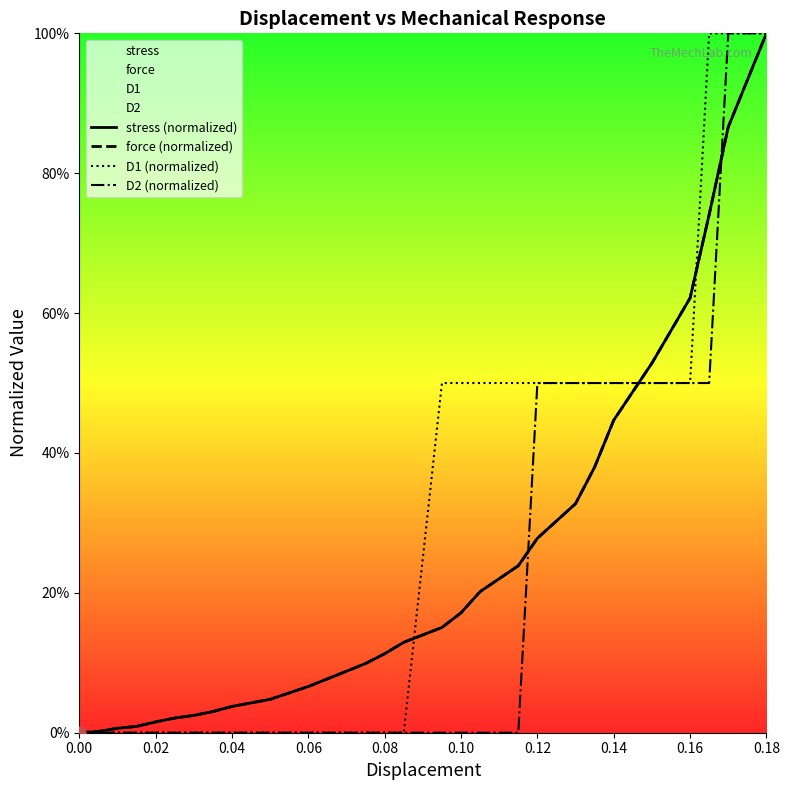

Which series reaches the maximum Y coordinate?

stress (normalized)